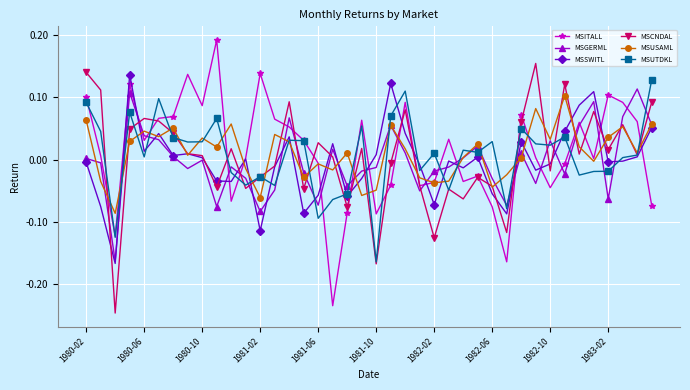

How many distinct data groups are displayed?

6